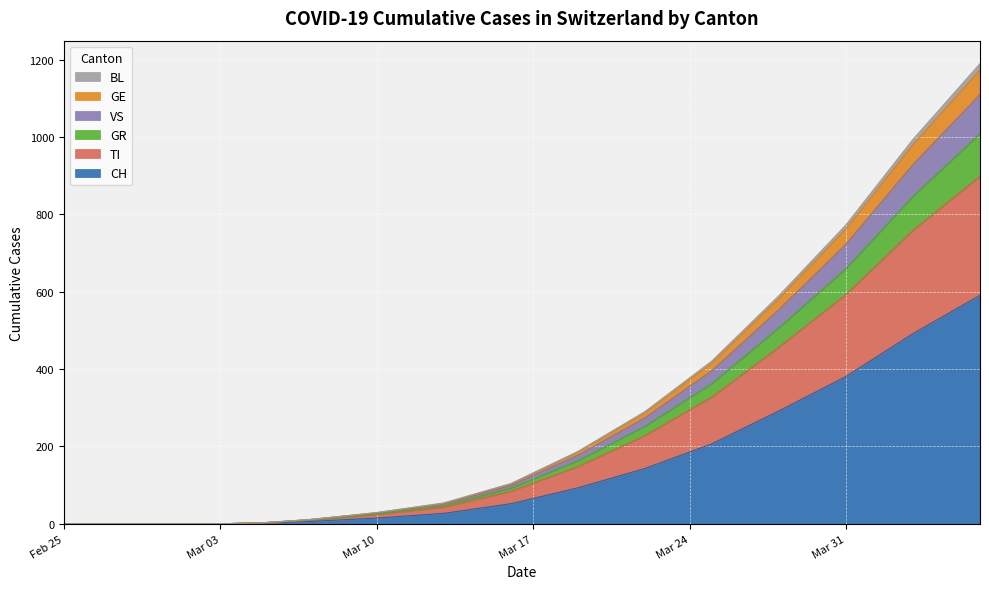

The CH series shows 644 at Mar 31. True or false?

False